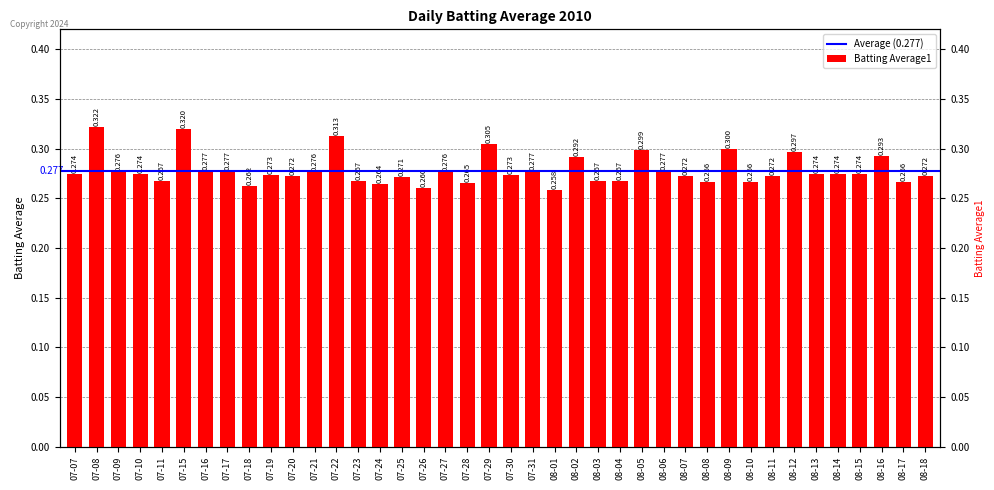

At which label is the value closest to 0?

08-01